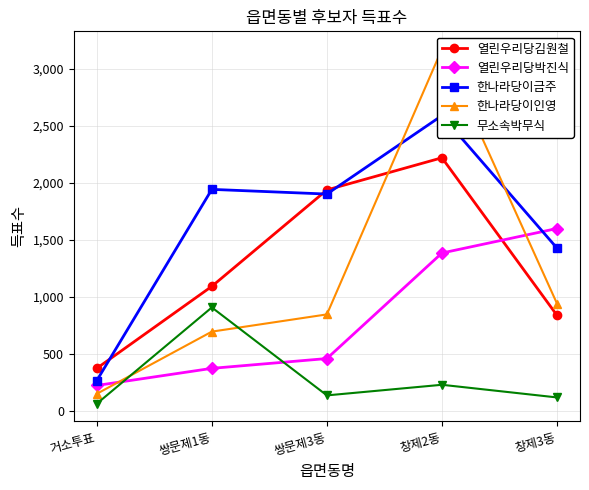

At which label does 무소속박무식 reach its minimum?

거소투표